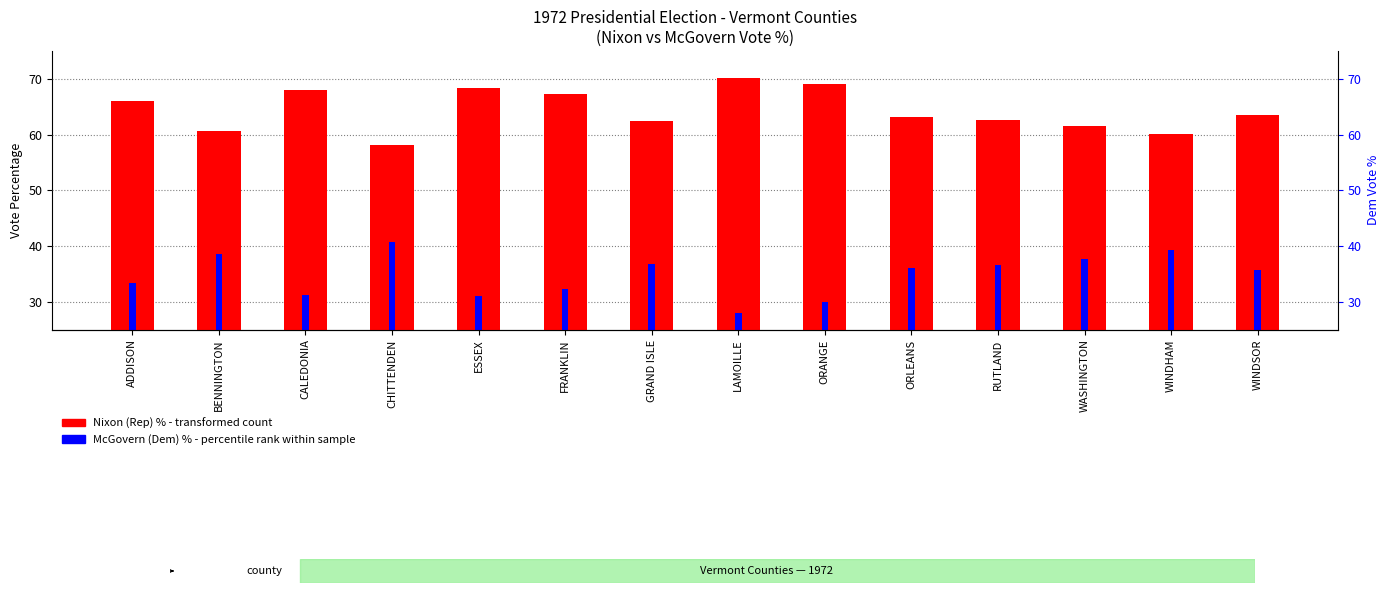

Reading left to right, transcribe all the data shown in this chart.

Nixon (Rep) %: ADDISON=66.0	BENNINGTON=60.6	CALEDONIA=68.0	CHITTENDEN=58.1	ESSEX=68.3	FRANKLIN=67.2	GRAND ISLE=62.4	LAMOILLE=70.2	ORANGE=69.1	ORLEANS=63.2	RUTLAND=62.7	WASHINGTON=61.6	WINDHAM=60.0	WINDSOR=63.6
McGovern (Dem) %: ADDISON=33.3	BENNINGTON=38.6	CALEDONIA=31.1	CHITTENDEN=40.7	ESSEX=31.0	FRANKLIN=32.3	GRAND ISLE=36.8	LAMOILLE=27.9	ORANGE=29.9	ORLEANS=36.0	RUTLAND=36.6	WASHINGTON=37.7	WINDHAM=39.2	WINDSOR=35.8